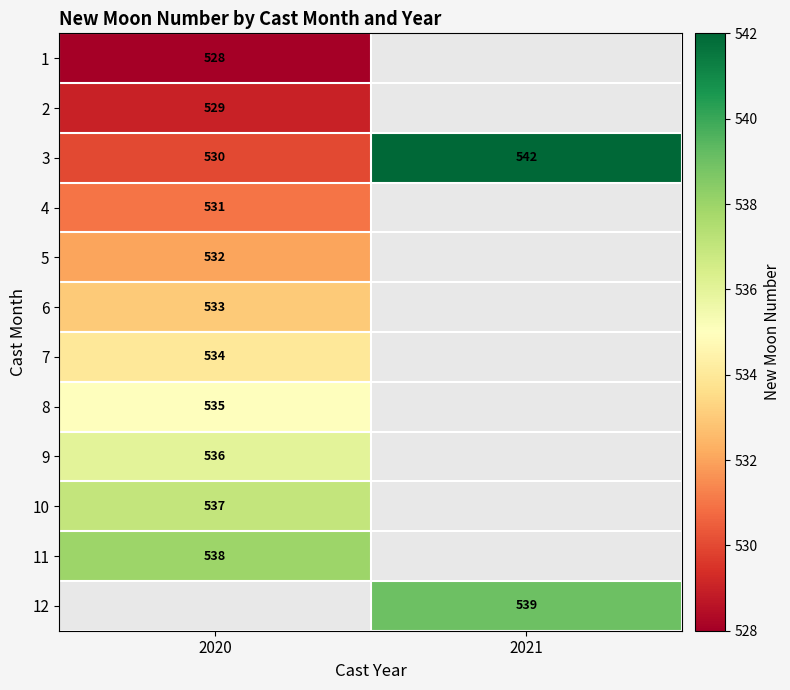

The 2 series shows 702 at 2020. True or false?

False